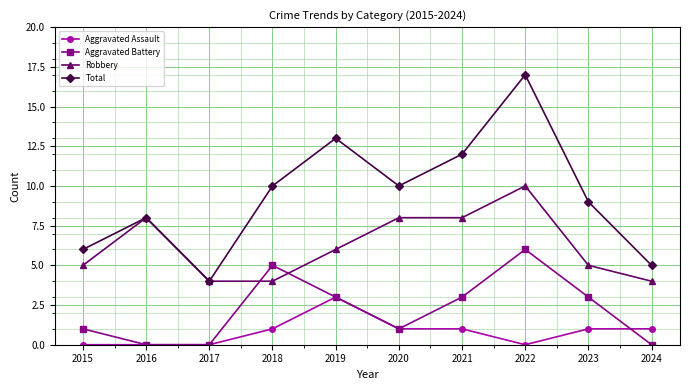

Is the value of Aggravated Assault at 2020 greater than the value of Aggravated Battery at 2019?

No